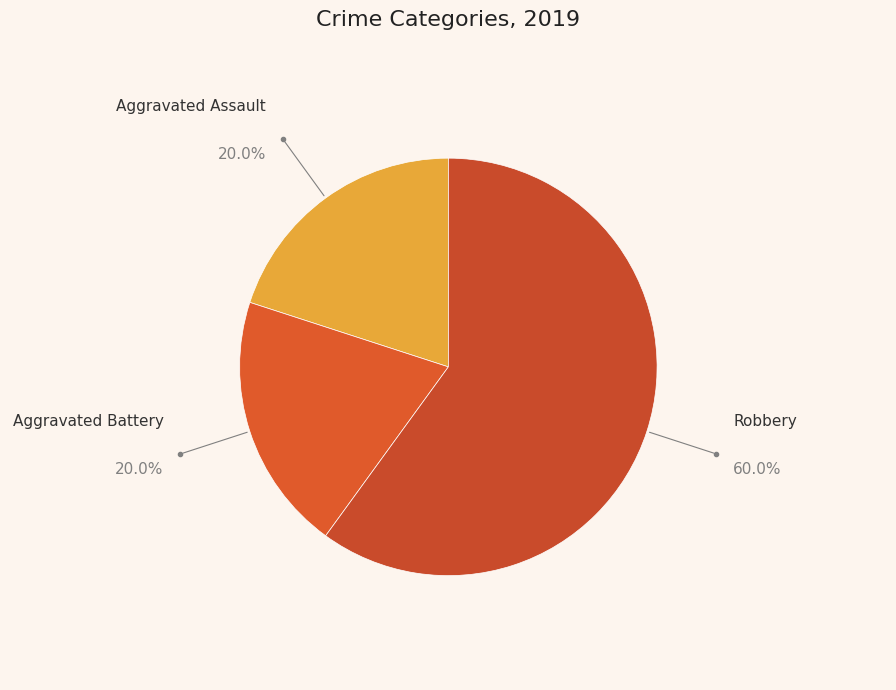

How many segments does this pie chart have?

3